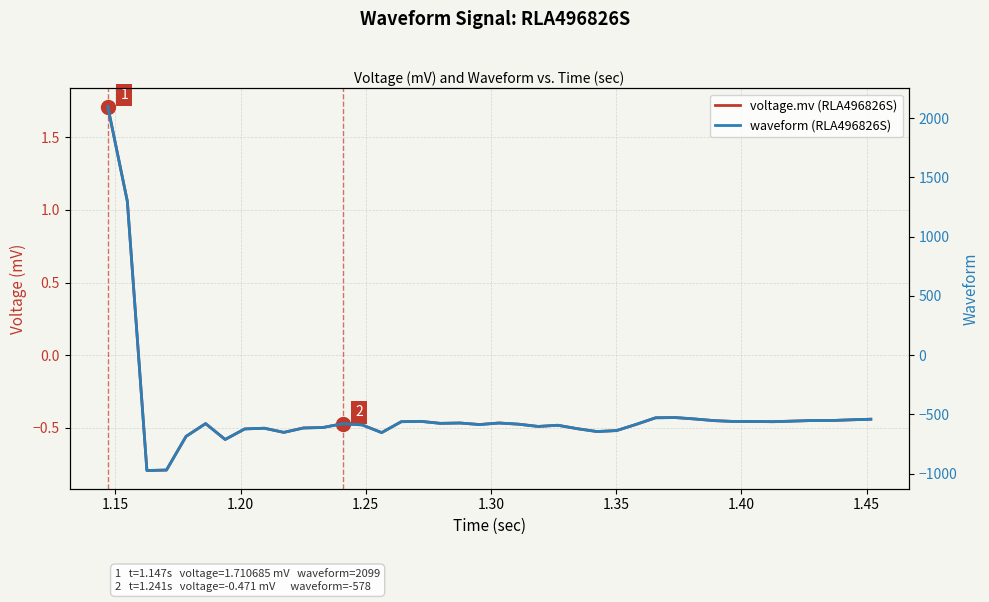

Count the number of categories in the chart.

40